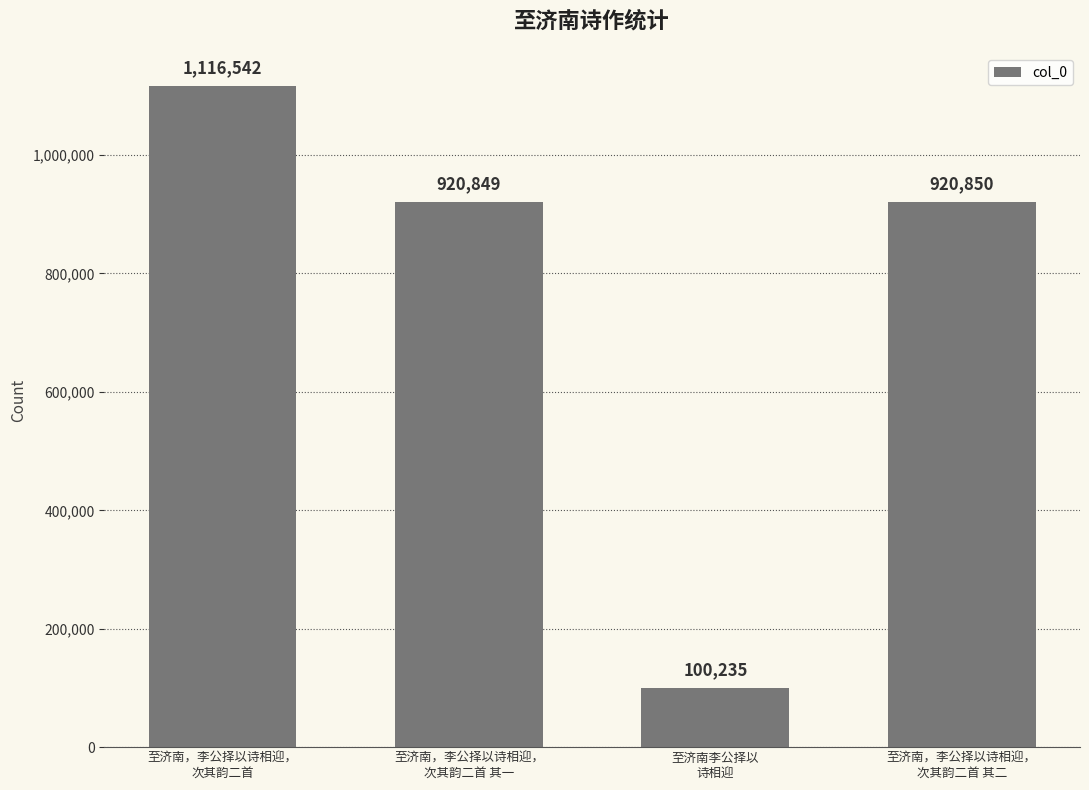

What is the label of the 4th bar from the right?

至济南，李公择以诗相迎，
次其韵二首